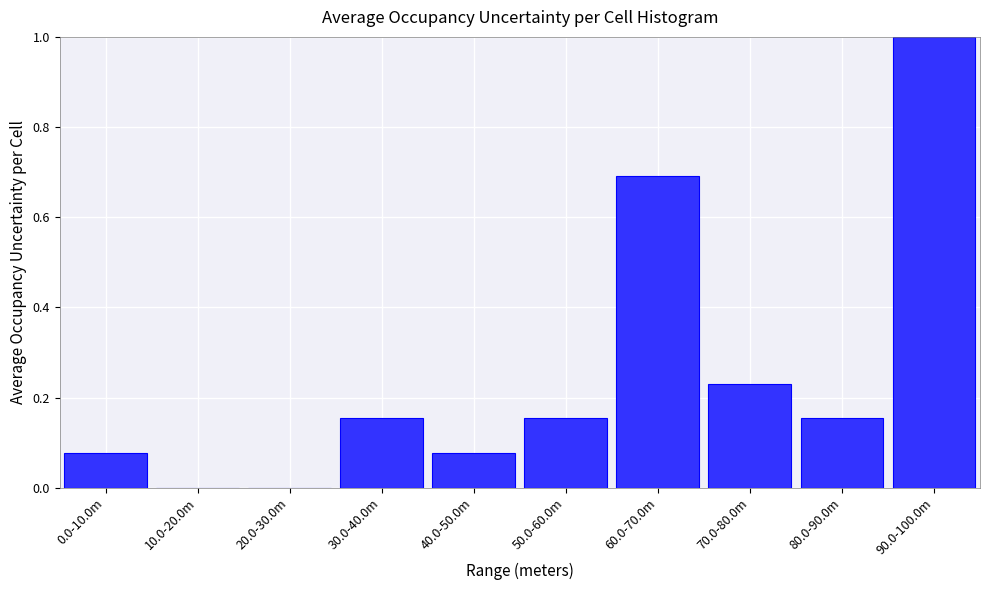

The value at 90.0-100.0m is 1.0. True or false?

True